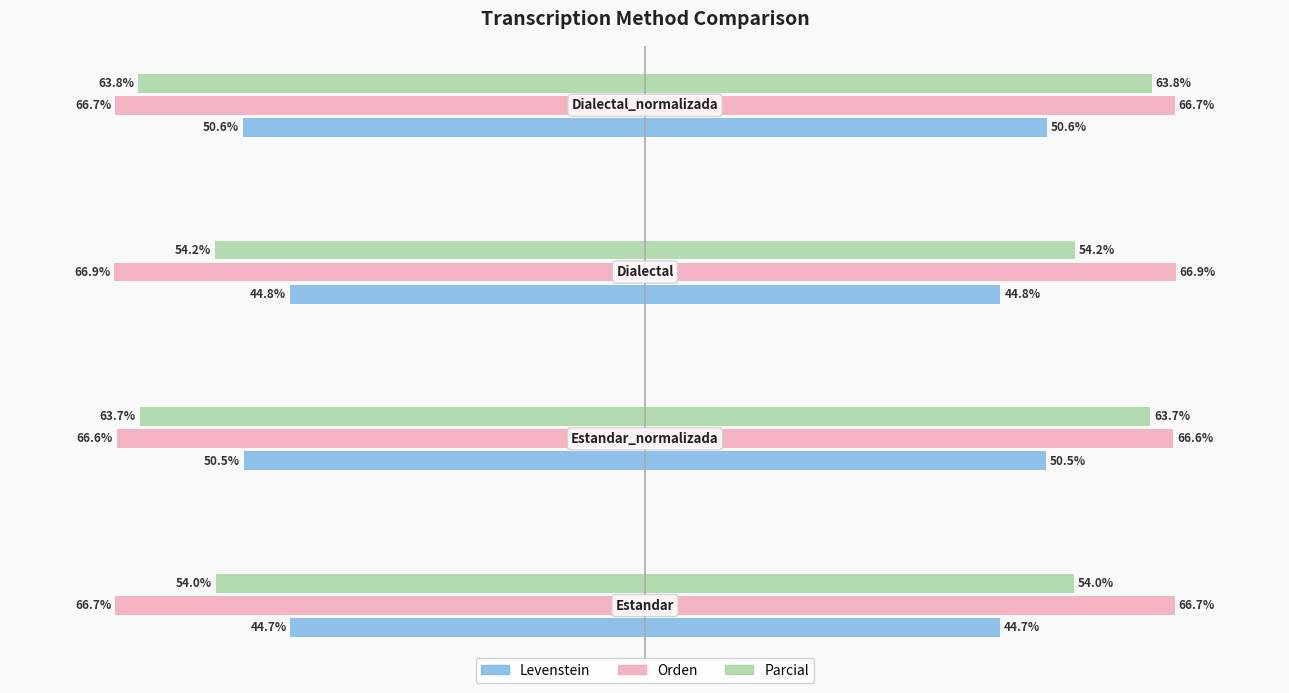

How many bars are there in total?

12